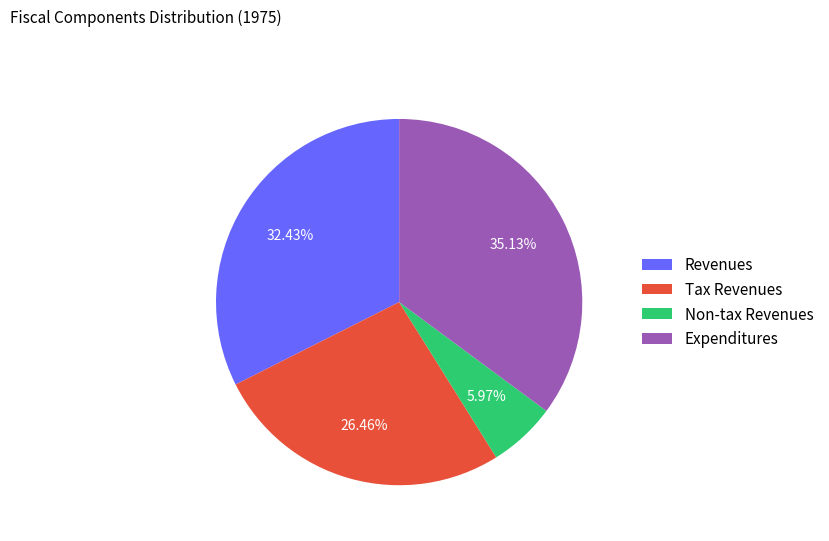

What is the ratio of the value at Revenues to the value at Non-tax Revenues?

5.4